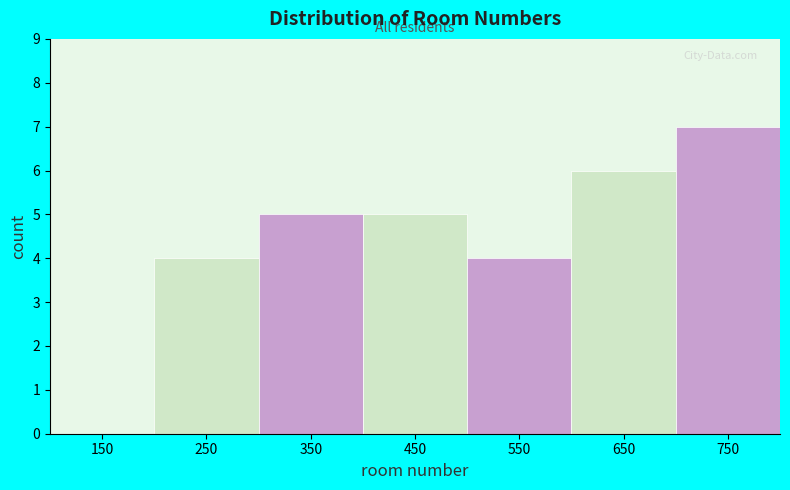

What is the height of the bar covering 400 to 500 on the x-axis? The values are not printed on the chart, so give them approximately, as read against the axis.

5